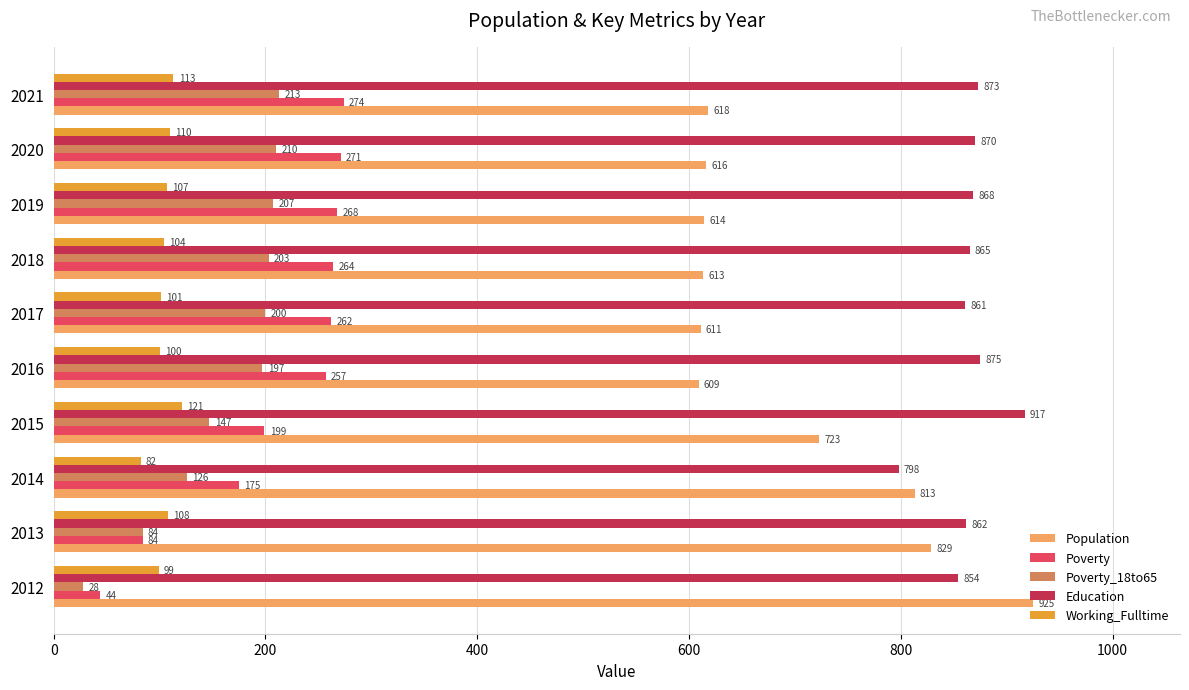

What is the sum of all Poverty_18to65 values?

1615